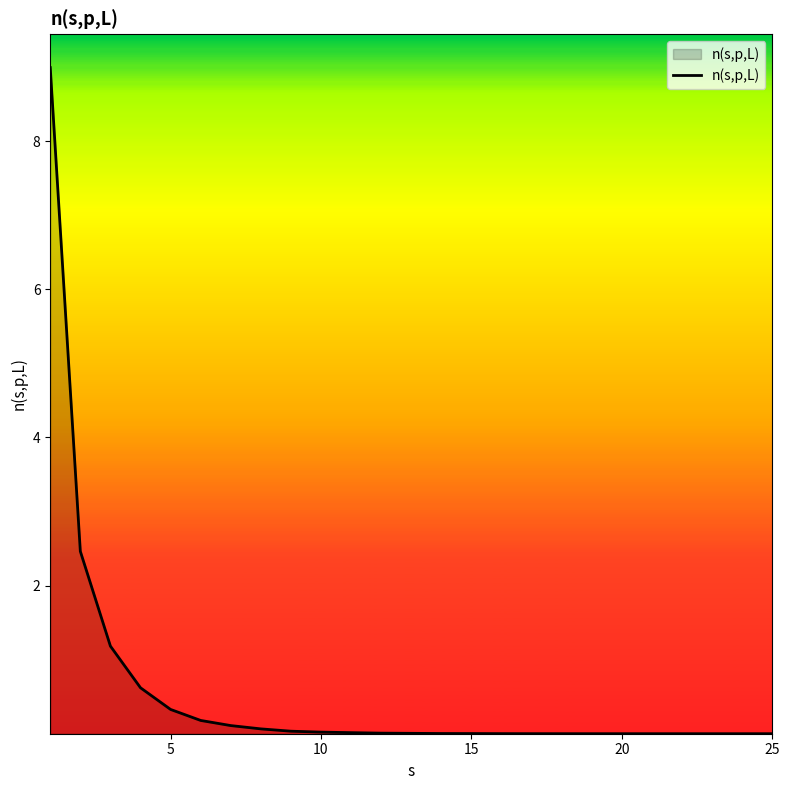

What is the maximum value shown in the chart?

9.0